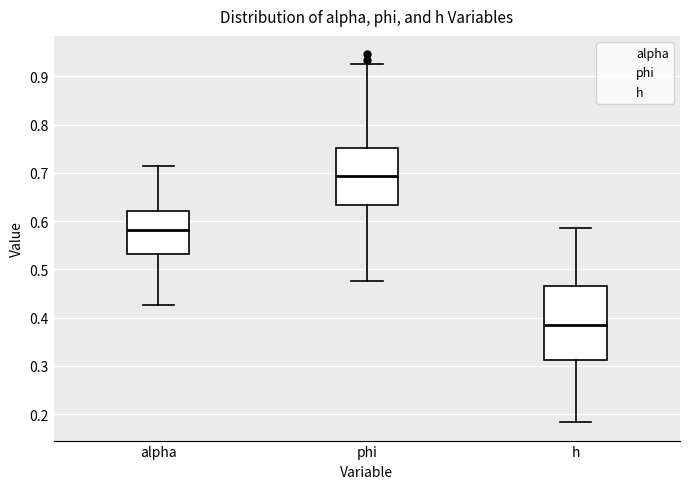

Where does the median line of the box for alpha sit on the y-axis? The values are not printed on the chart, so give them approximately, as read against the axis.

0.58